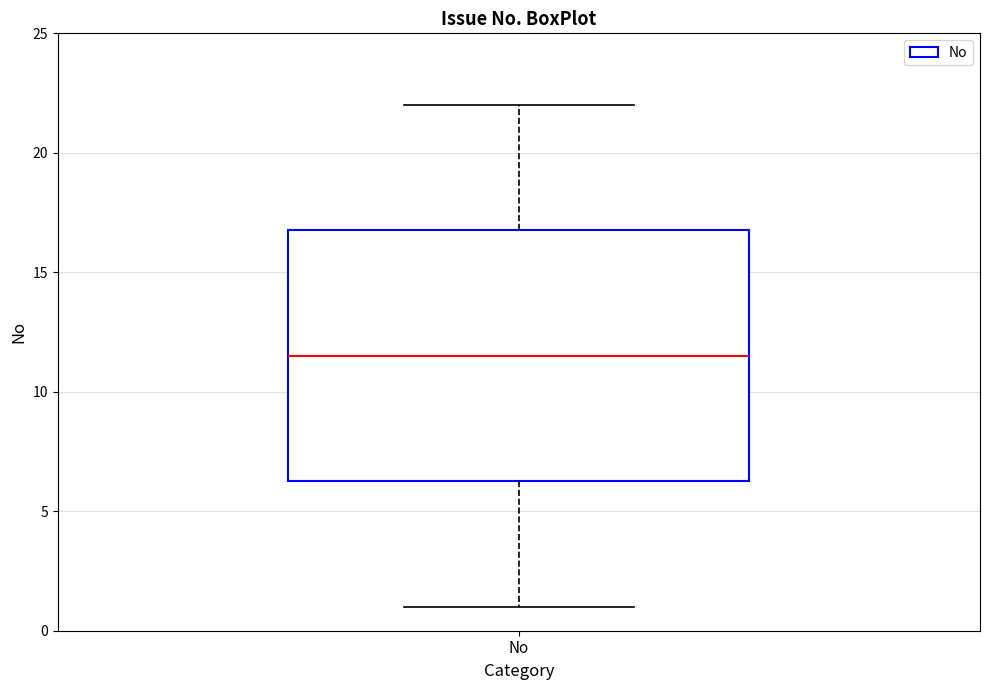

Read this box plot against the y-axis: the position of the median line, the range covered by the box, and the ends of both whiskers. The values are not printed on the chart, so give them approximately, as read against the axis.

median 11.5, box 6.5 to 17.0, whiskers 1.0 to 22.0